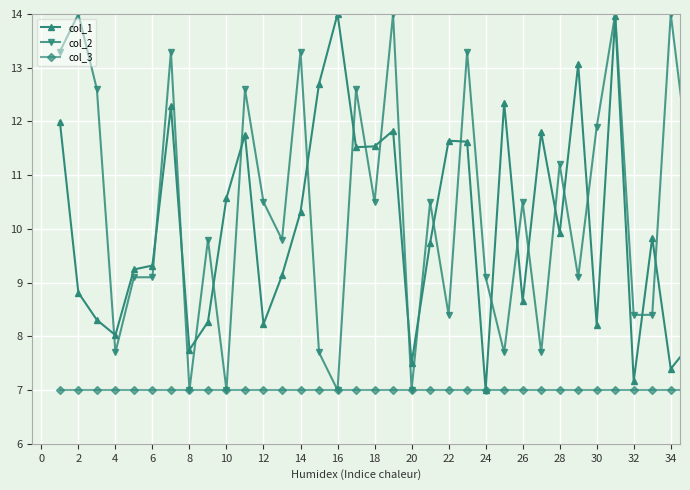

What is the value of the col_2 point at the 10th from the left?

7.0